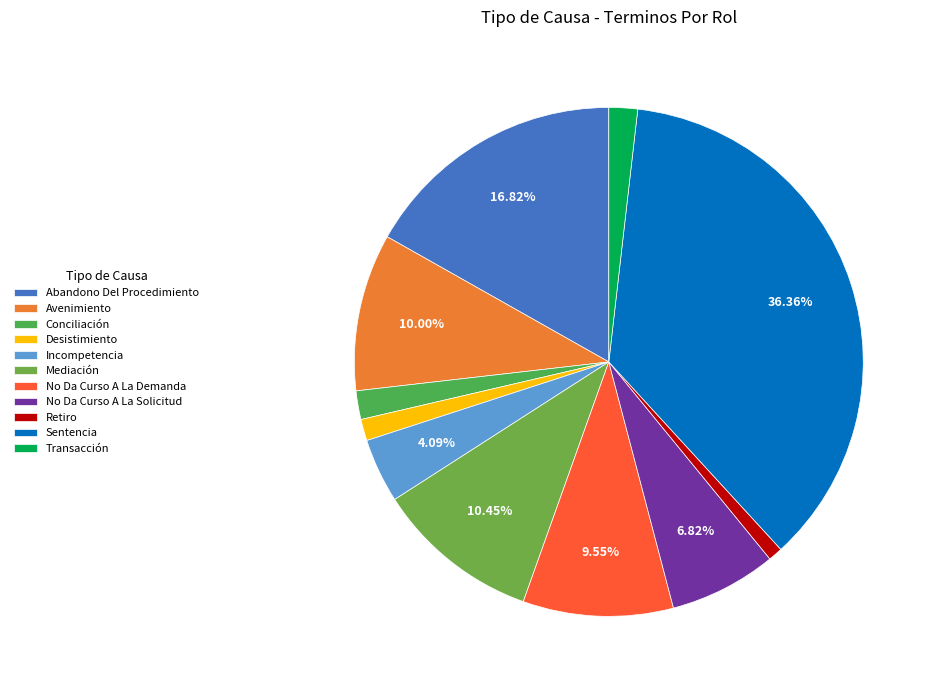

Count the number of slices in the pie.

11